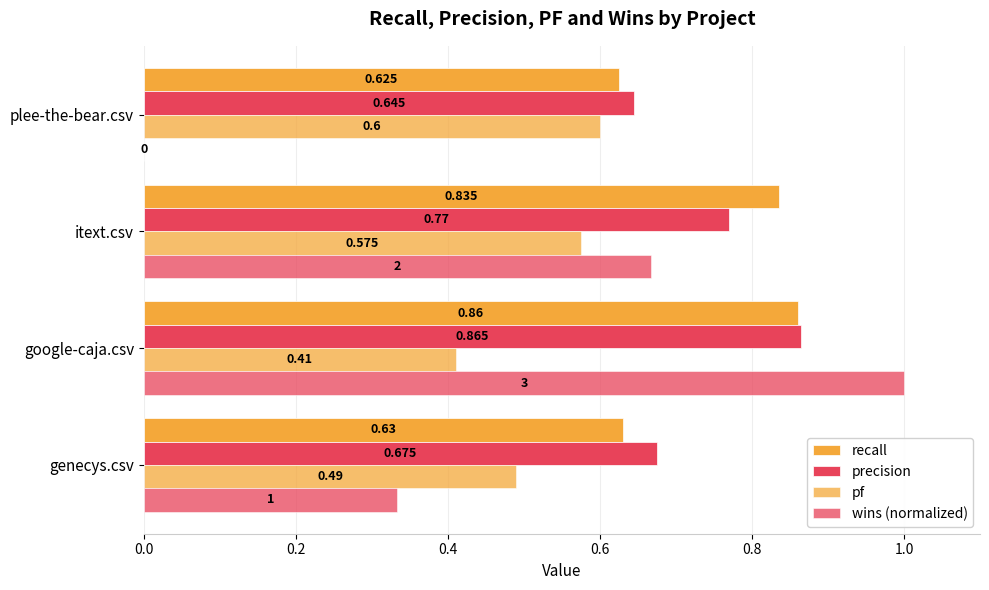

Count the number of data series in this chart.

4